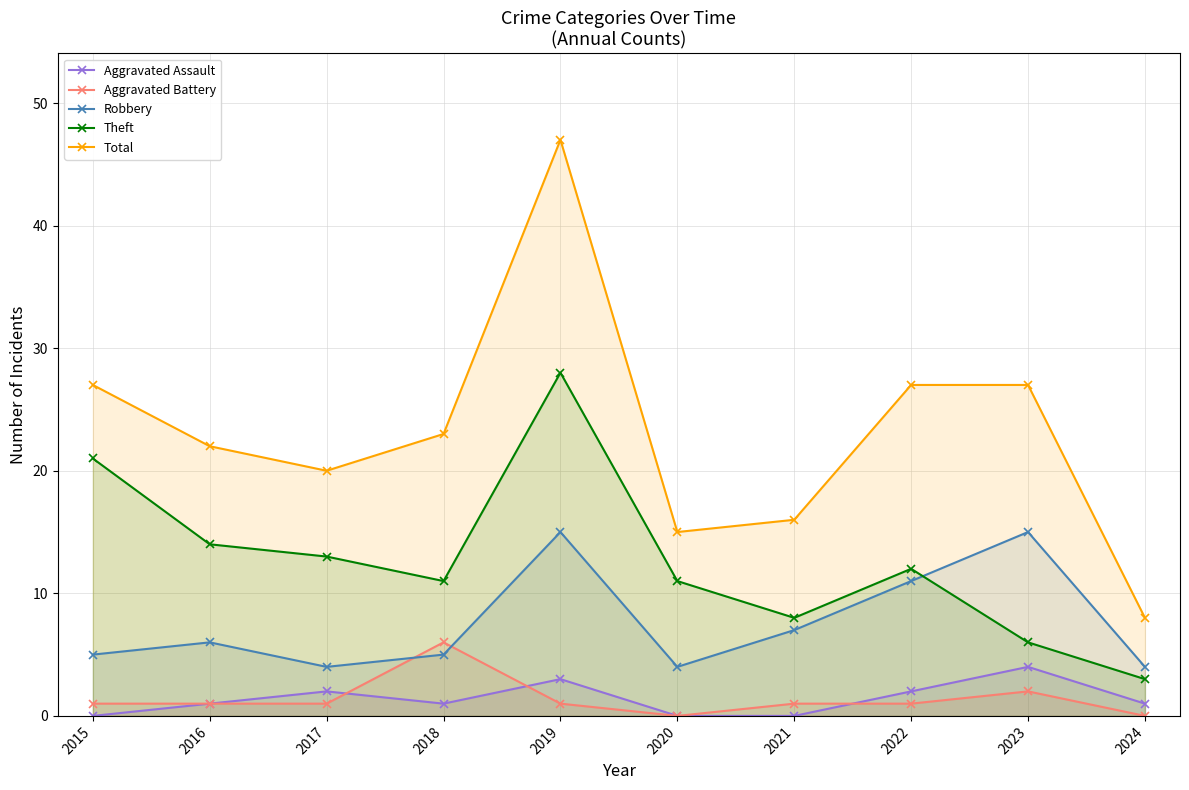

List the series in order of their peak value, lowest first.

Aggravated Assault, Aggravated Battery, Robbery, Theft, Total